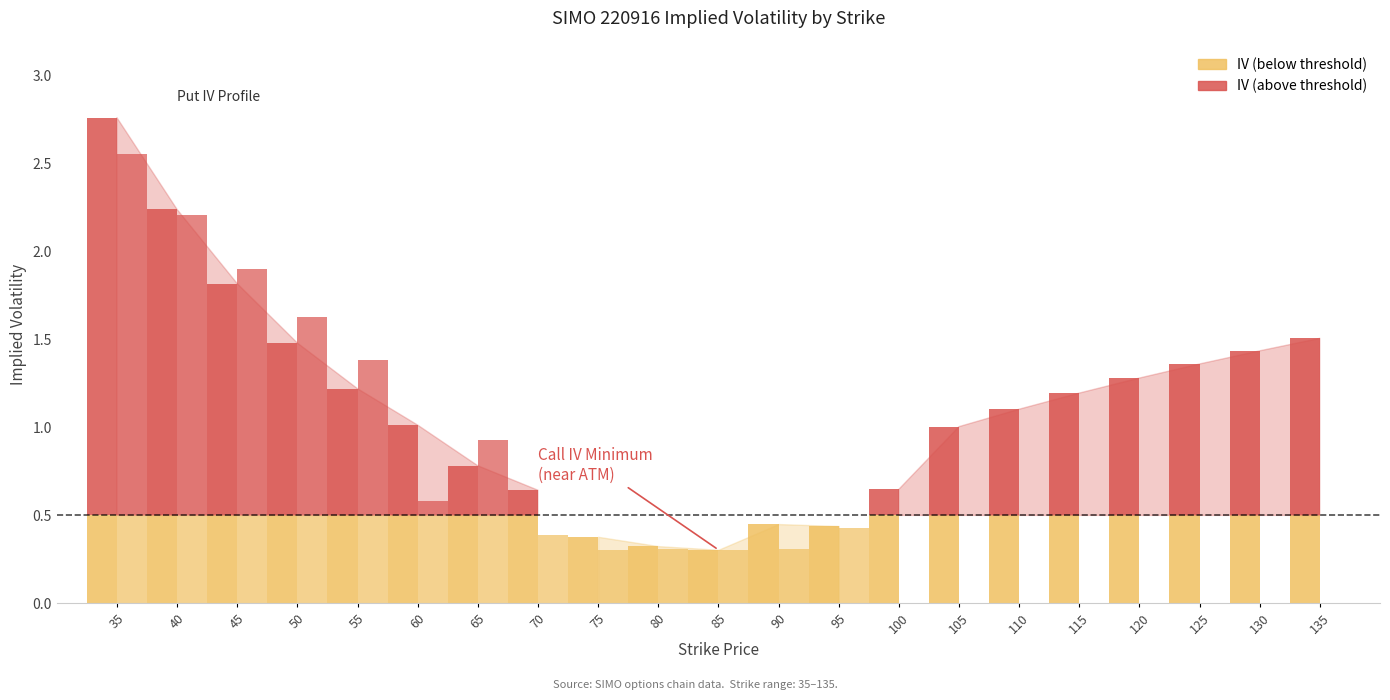

What is the difference between the maximum and minimum values in the Call IV (below threshold) series?

0.2